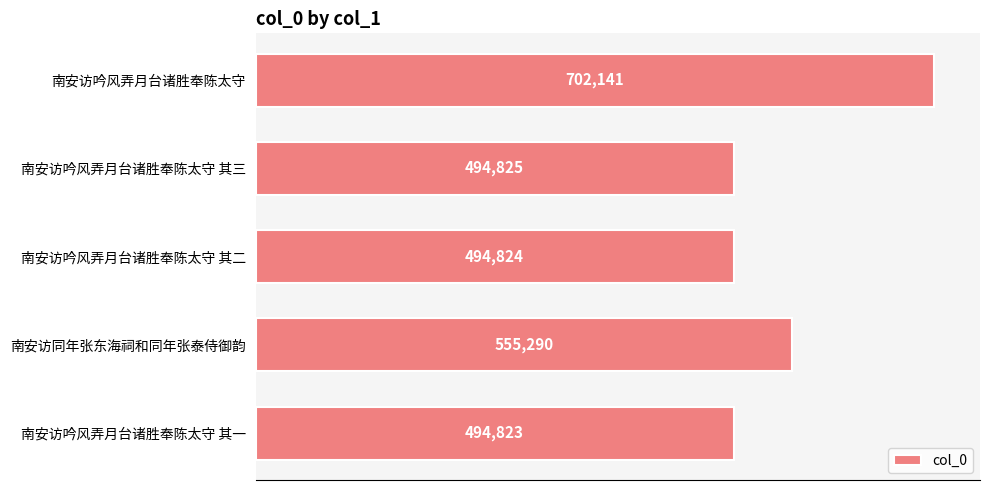

How many data points does each series have?

5